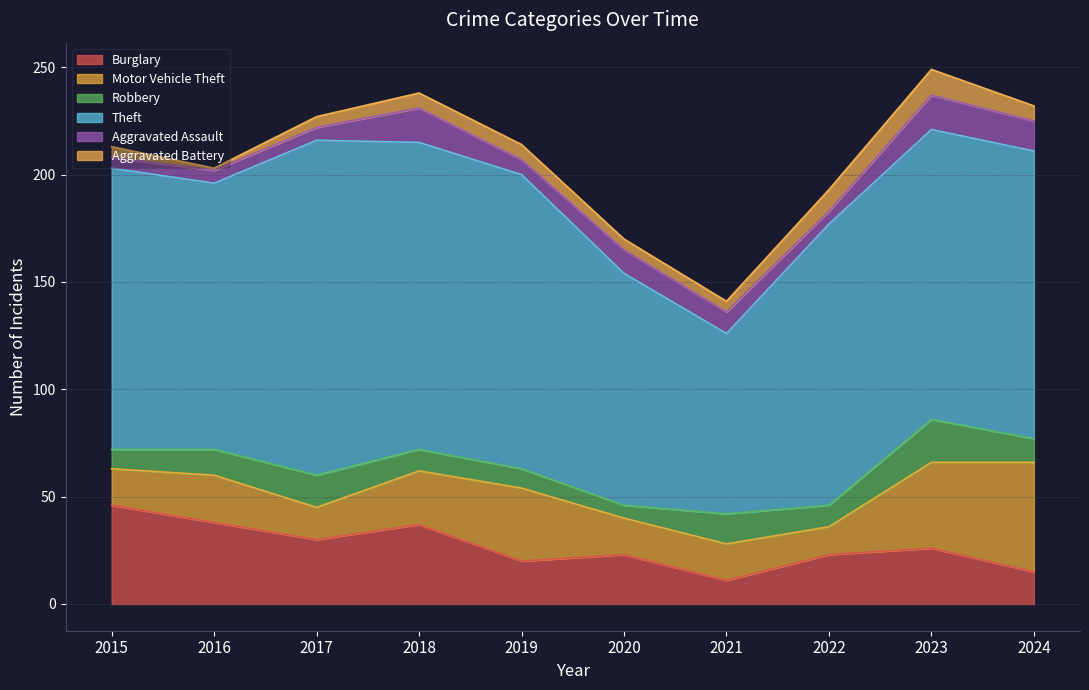

What is the difference between the maximum and minimum values in the Aggravated Battery series?

11